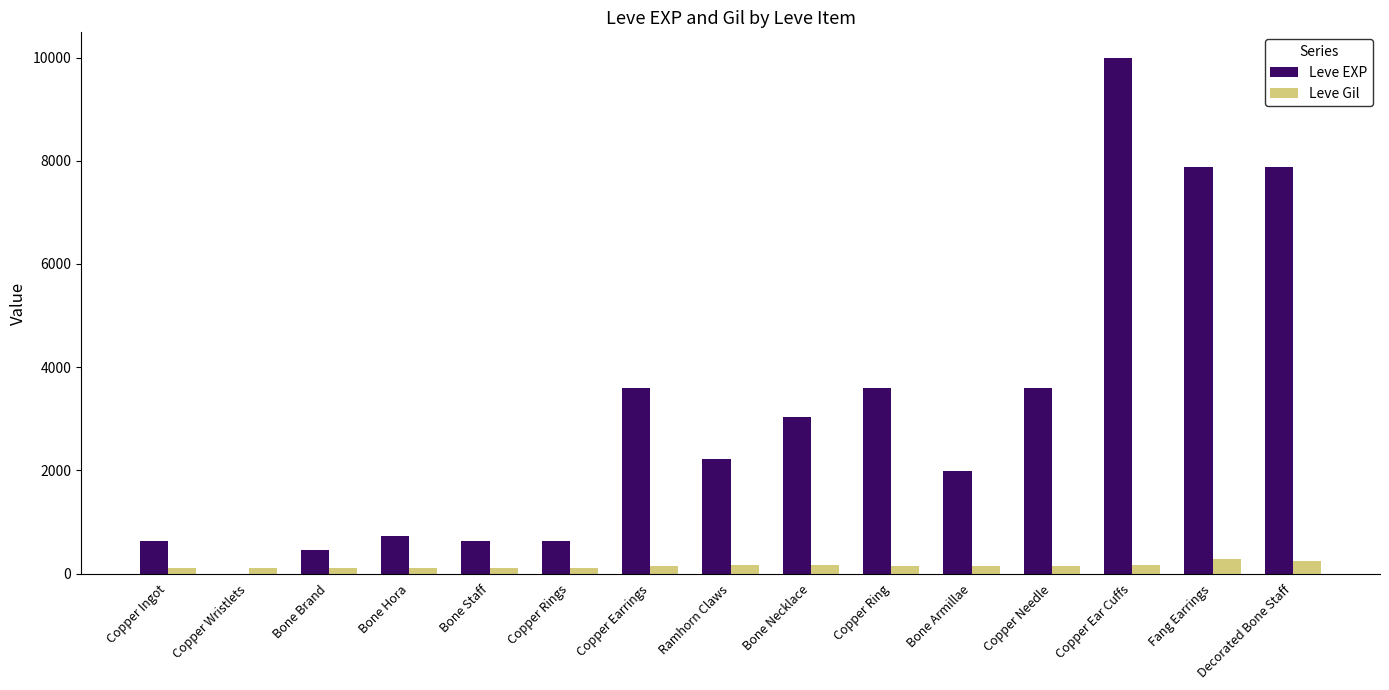

Between Copper Wristlets and Copper Ear Cuffs, which series saw the biggest shift?

Leve EXP